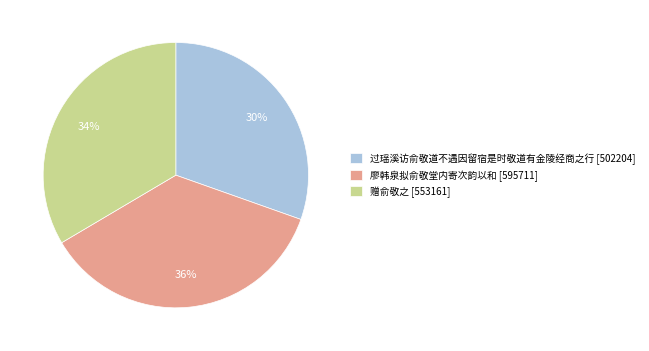

Do 过瑶溪访俞敬道不遇因留宿是时敬道有金陵经商之行 [502204] and 赠俞敬之 [553161] together represent more than half of the pie?

Yes